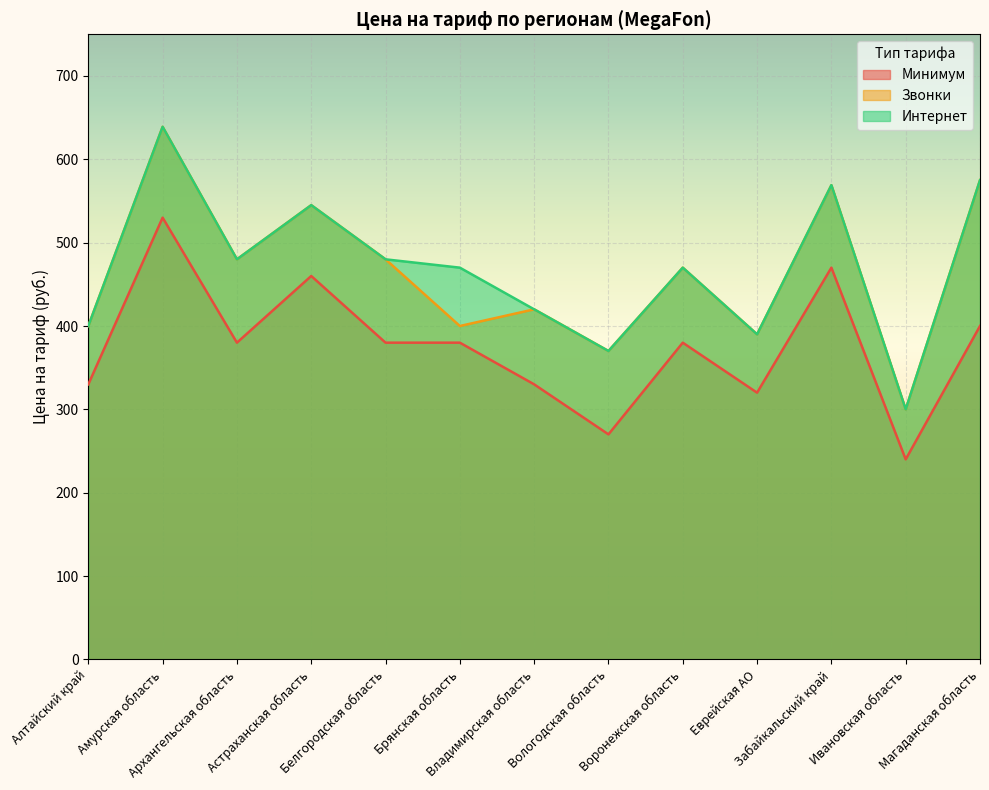

How many series are shown in this chart?

3